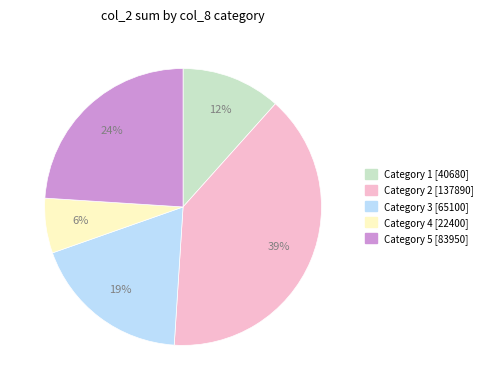

To the nearest percent, what is the difference between the largest and smallest slice percentages?

33%